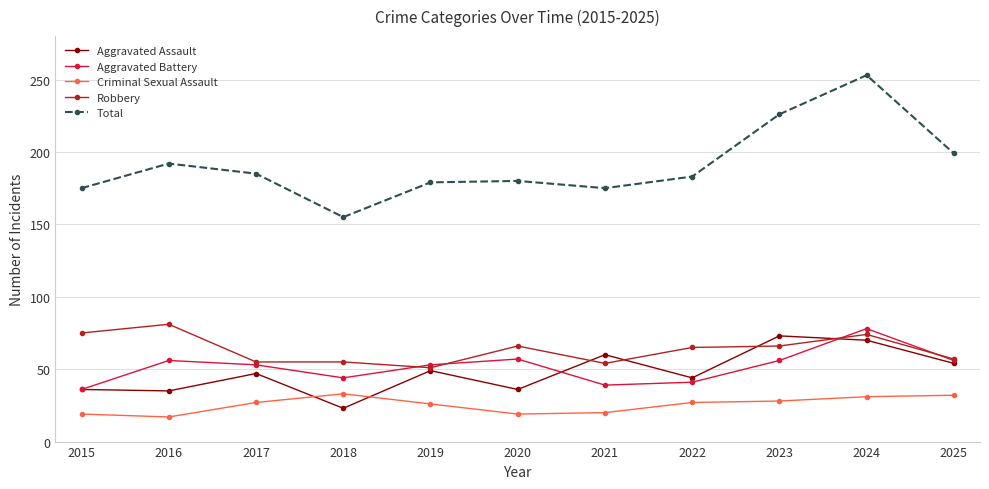

Is it true that Aggravated Assault equals 36 at 2020?

True